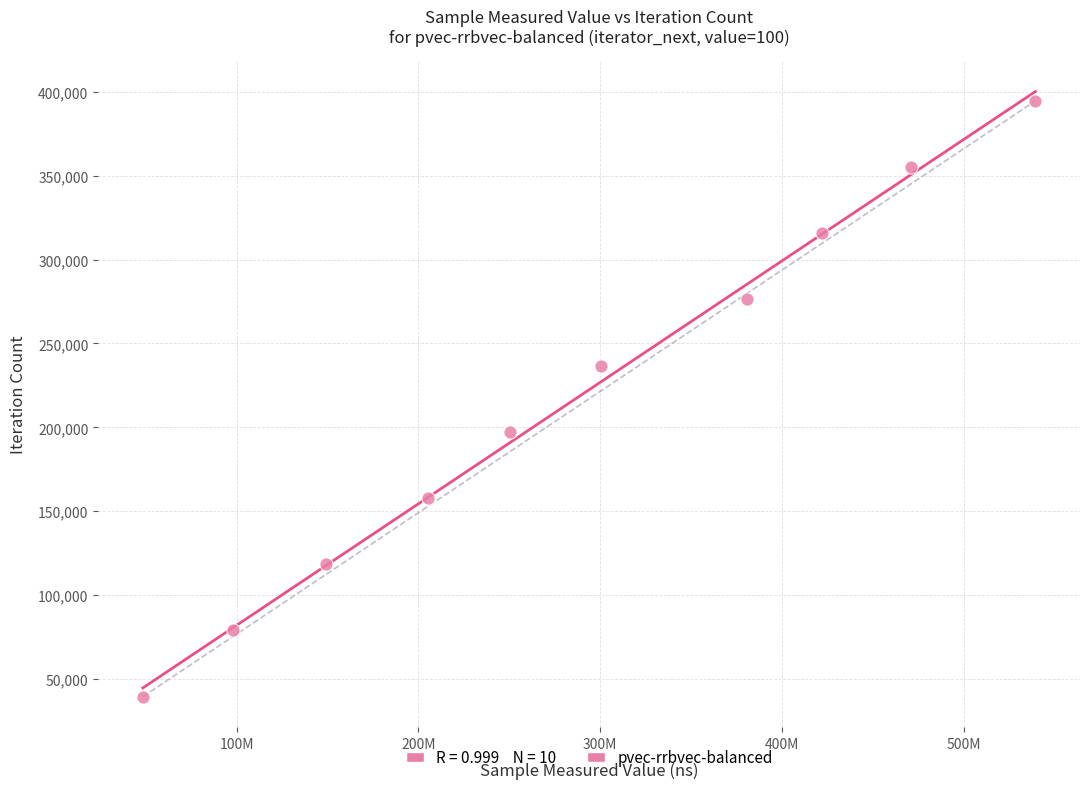

What is the range of Y values (max minus min)?

355095